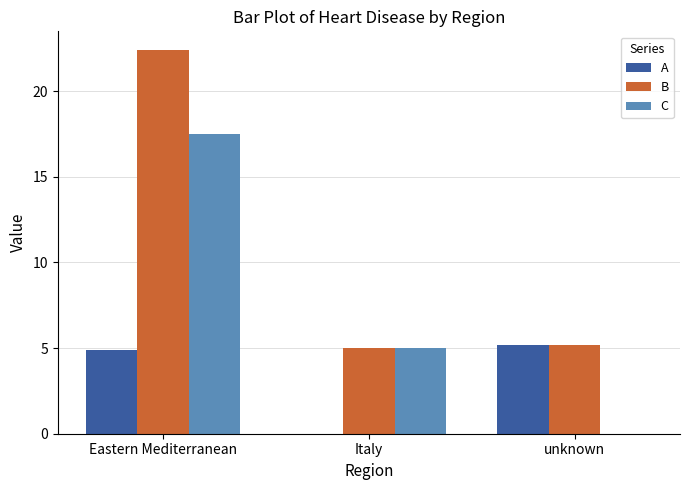

Which series changed the most between Eastern Mediterranean and Italy?

B